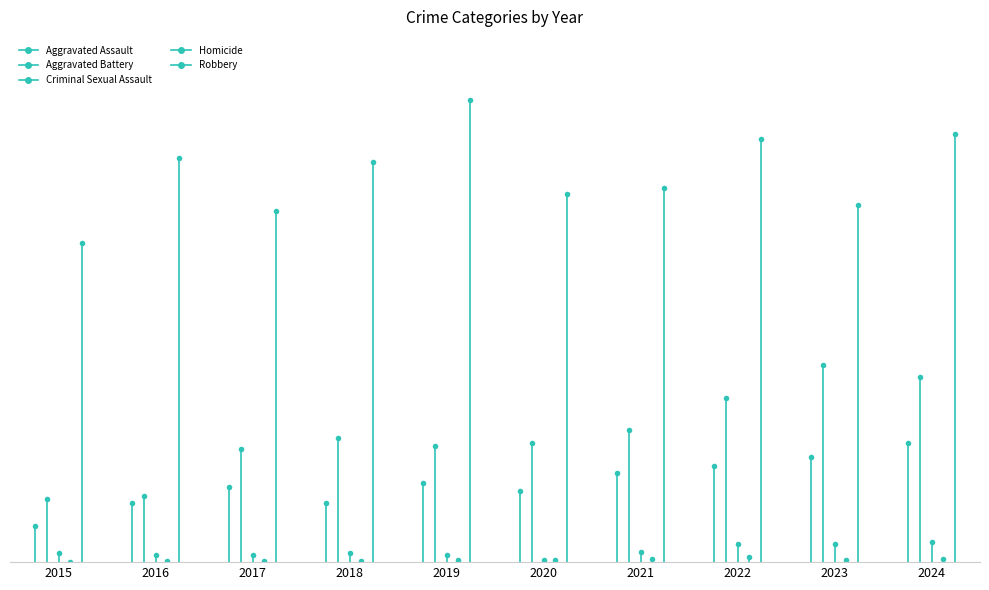

Where does the Aggravated Assault series first go above 94?

2021